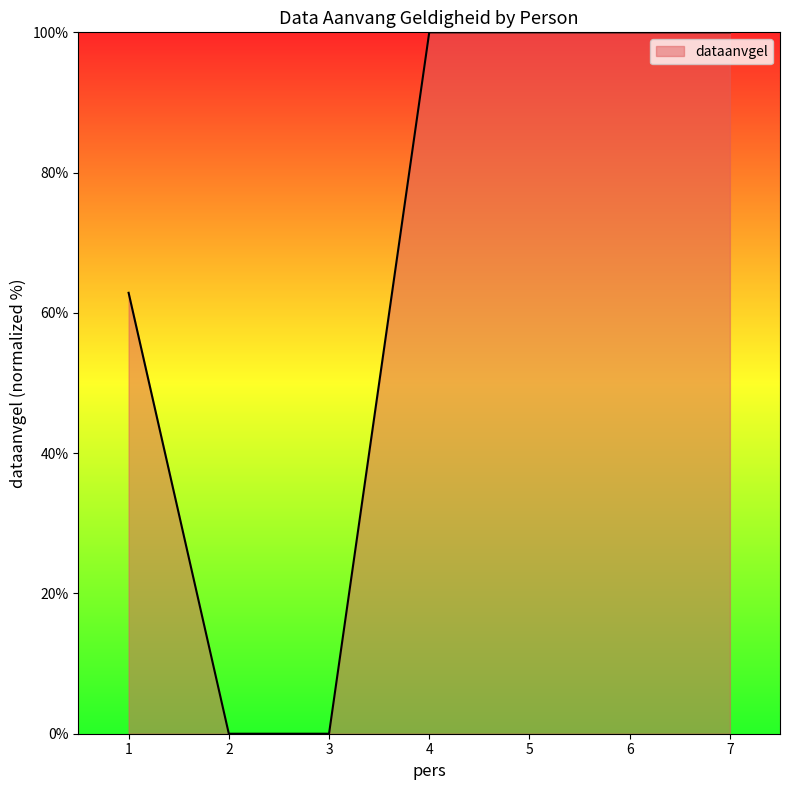

What is the maximum value shown in the chart?

100.0